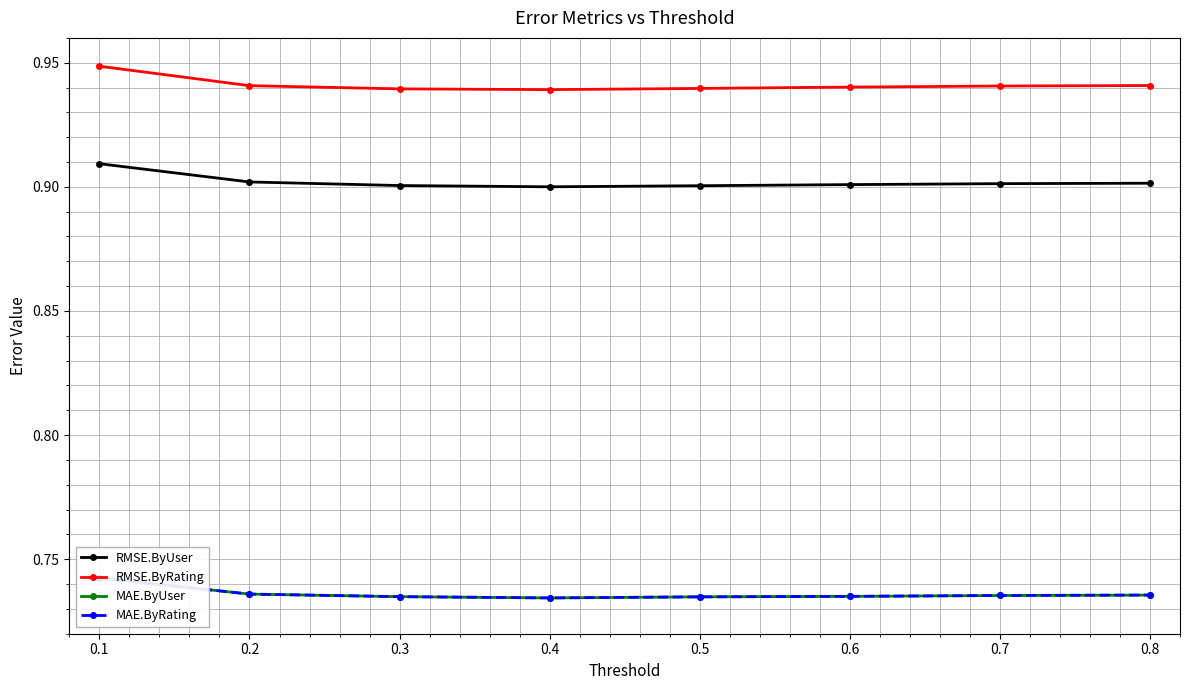

What is the value of the MAE.ByRating point at the 4th from the left?

0.7